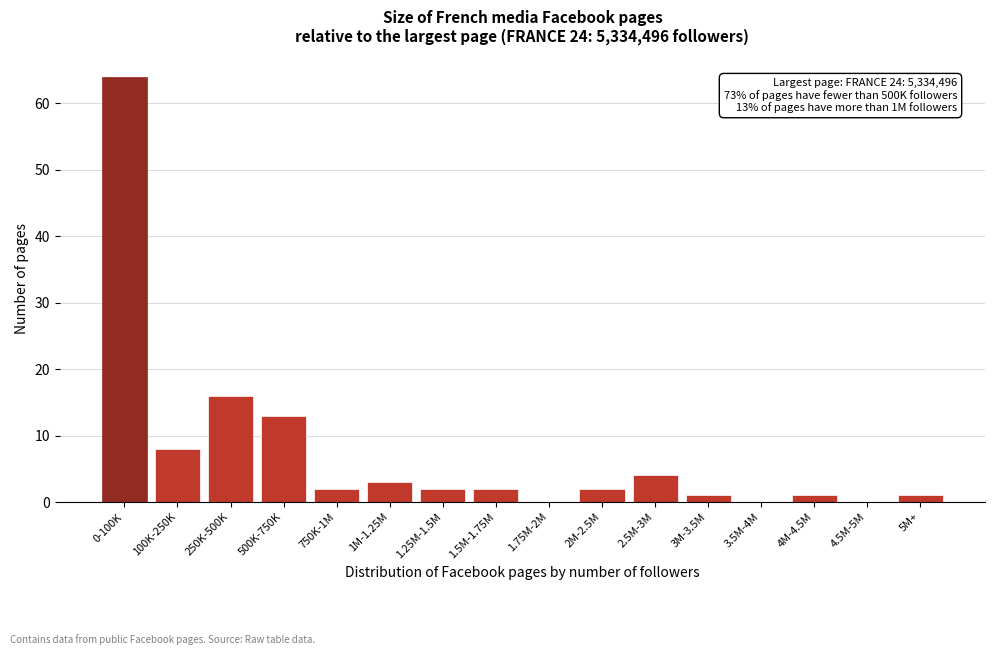

Reading right to left, extract all data points from this chart.

5M+=1	4.5M-5M=0	4M-4.5M=1	3.5M-4M=0	3M-3.5M=1	2.5M-3M=4	2M-2.5M=2	1.75M-2M=0	1.5M-1.75M=2	1.25M-1.5M=2	1M-1.25M=3	750K-1M=2	500K-750K=13	250K-500K=16	100K-250K=8	0-100K=64